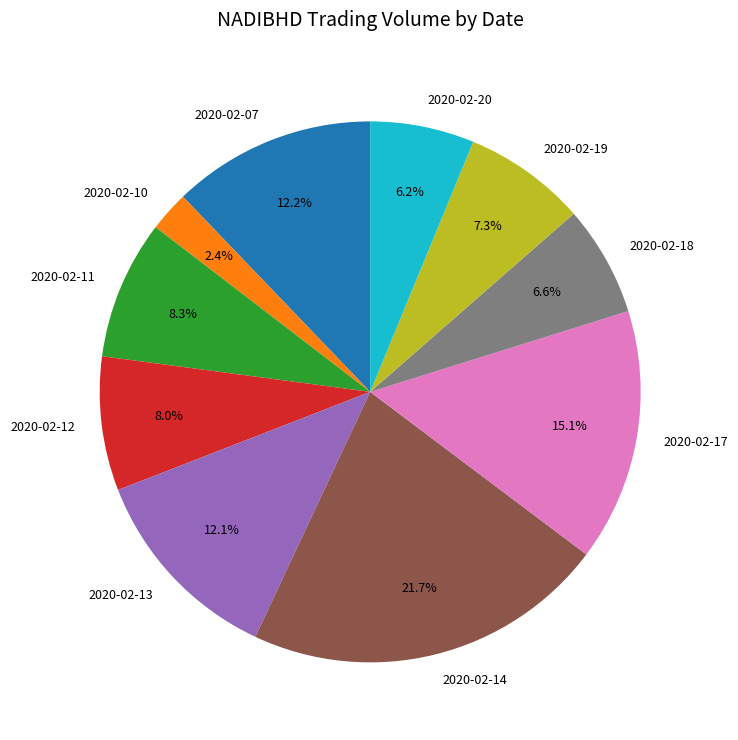

Combined, what portion of the pie is 2020-02-13 and 2020-02-17?

27.2%